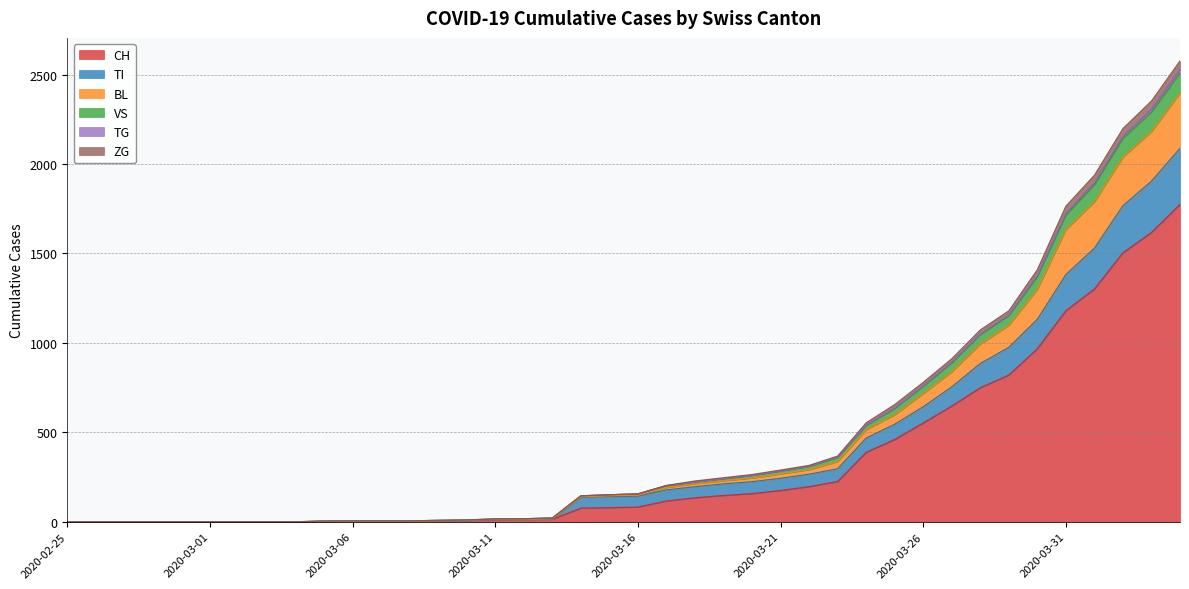

Which category has the highest value in the CH series?

2020-04-04